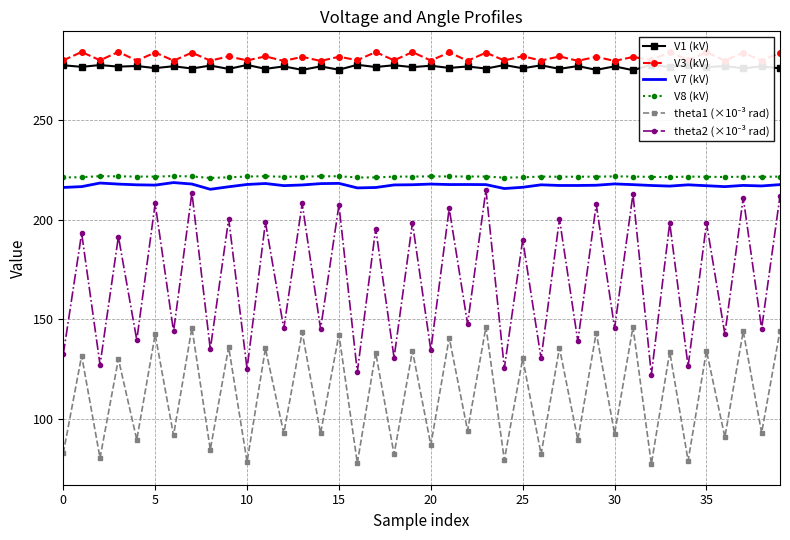

What is the difference between the maximum and minimum values in the V3 (kV) series?

4.5